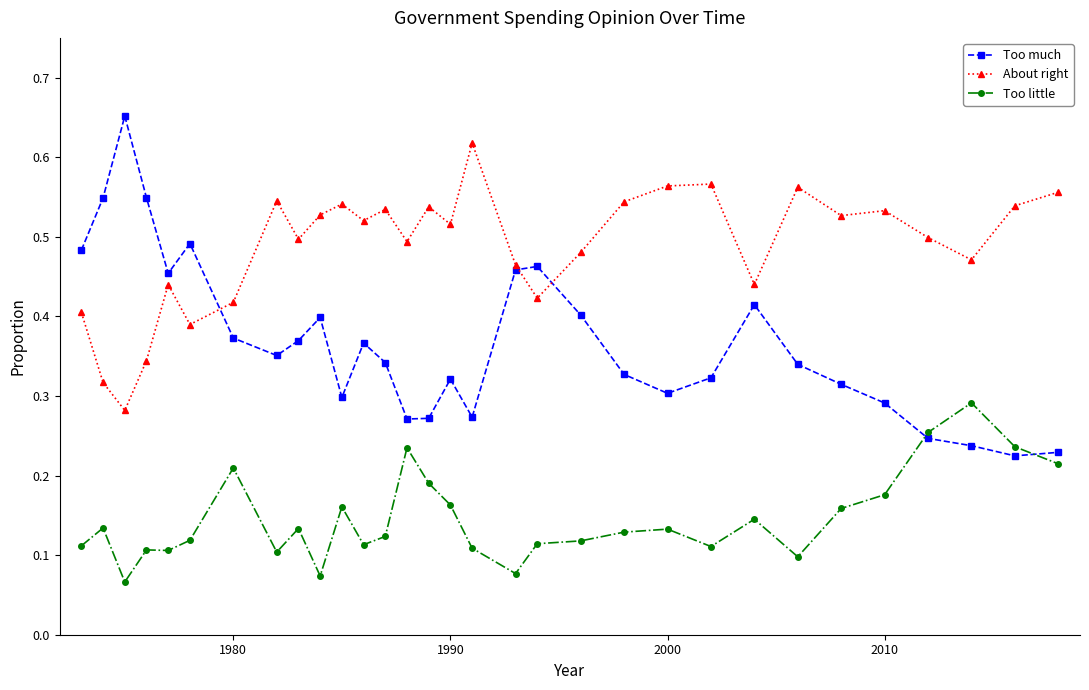

Count the Too much values in the range 0 to 1.

31